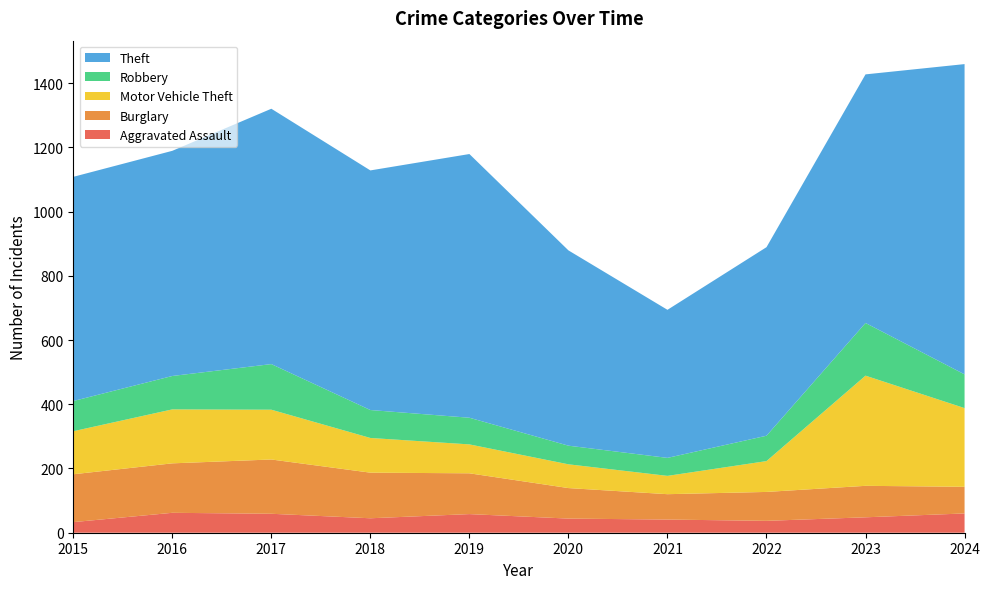

Reading left to right, transcribe all the data shown in this chart.

Aggravated Assault: 33	62	59	45	58	44	41	37	48	60
Burglary: 149	154	169	142	127	95	79	90	98	83
Motor Vehicle Theft: 134	168	155	108	90	74	57	96	343	245
Robbery: 94	104	142	87	83	58	56	79	164	105
Theft: 698	701	795	746	821	608	461	587	774	966